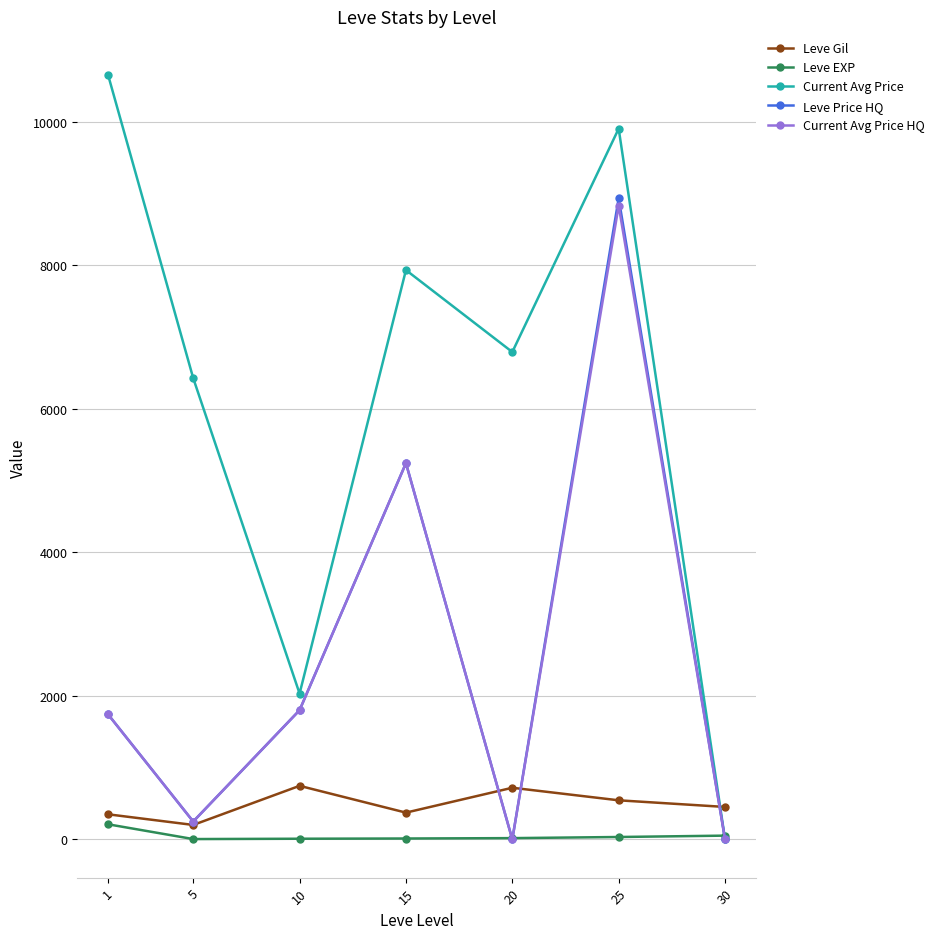

At which label is Leve EXP closest to 107?

30